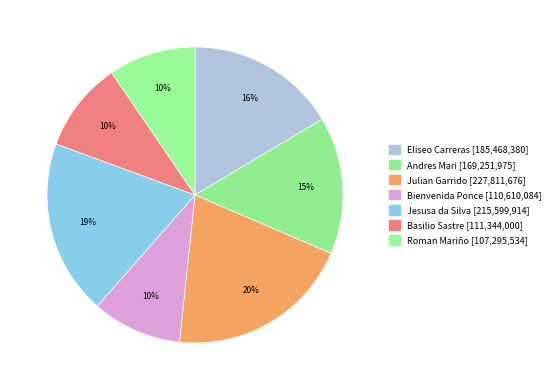

How many slices are in this pie chart?

7